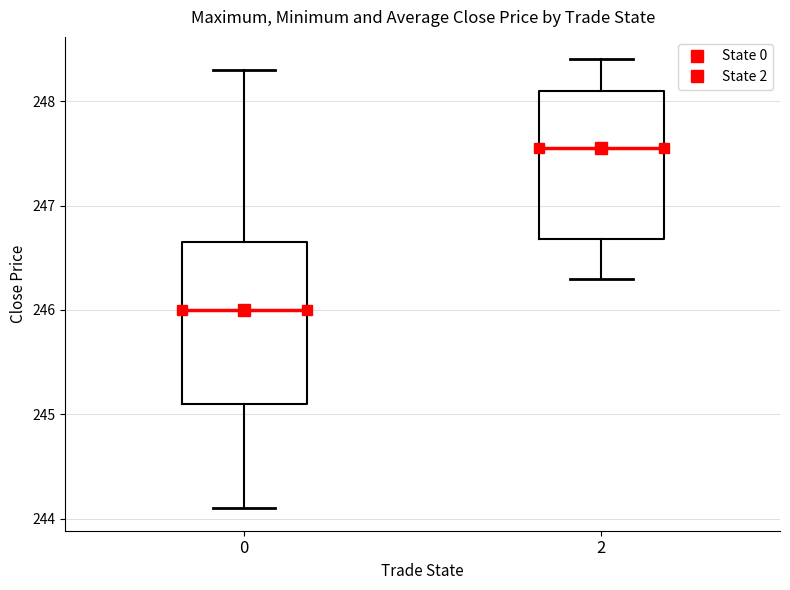

Which box is the tallest, from its lower edge to its upper edge?

0